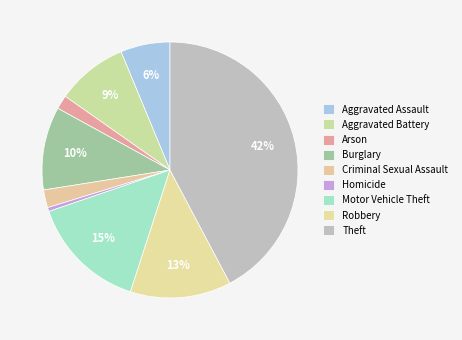

How many segments does this pie chart have?

9